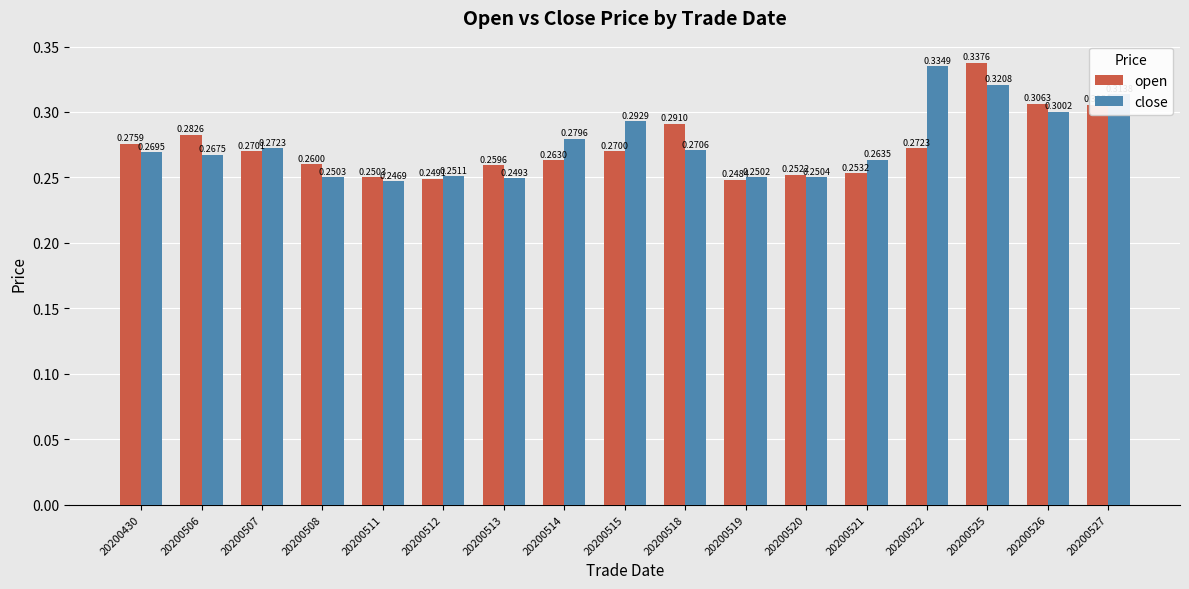

Rank the categories by close value from lowest to highest.

20200511, 20200513, 20200519, 20200508, 20200520, 20200512, 20200521, 20200506, 20200430, 20200518, 20200507, 20200514, 20200515, 20200526, 20200527, 20200525, 20200522